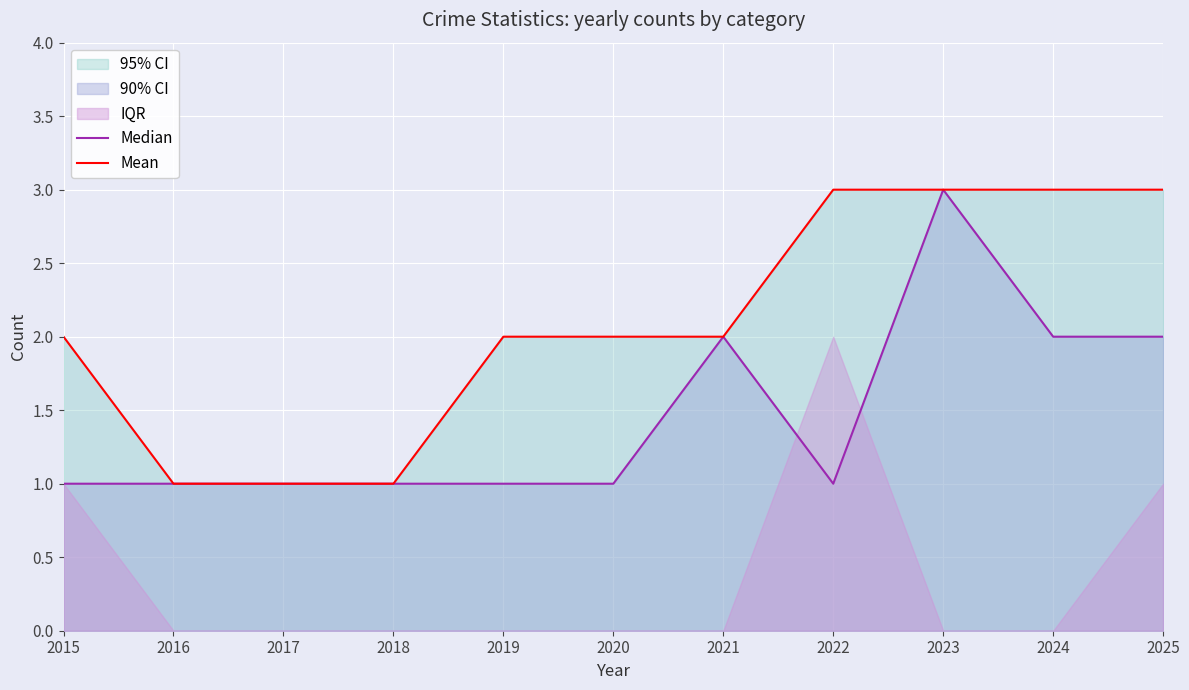

Count the Median values in the range 1 to 2.

10